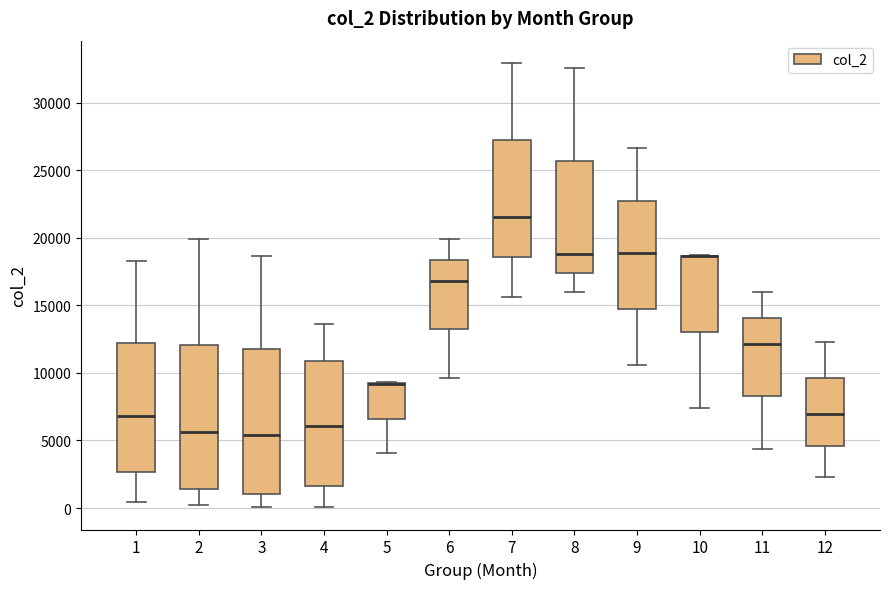

Where does the median line of the box at x = 6 sit on the y-axis? The values are not printed on the chart, so give them approximately, as read against the axis.

17000